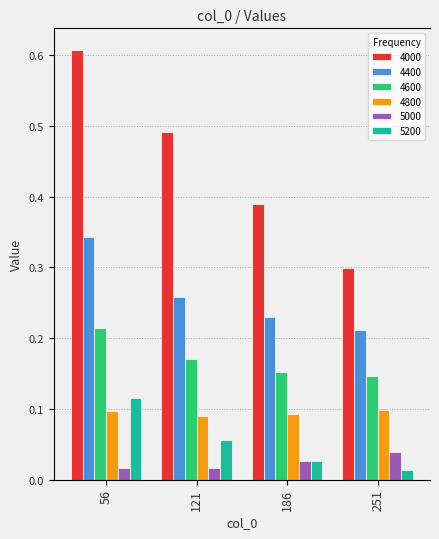

At which category is the sum across all series the highest?

56